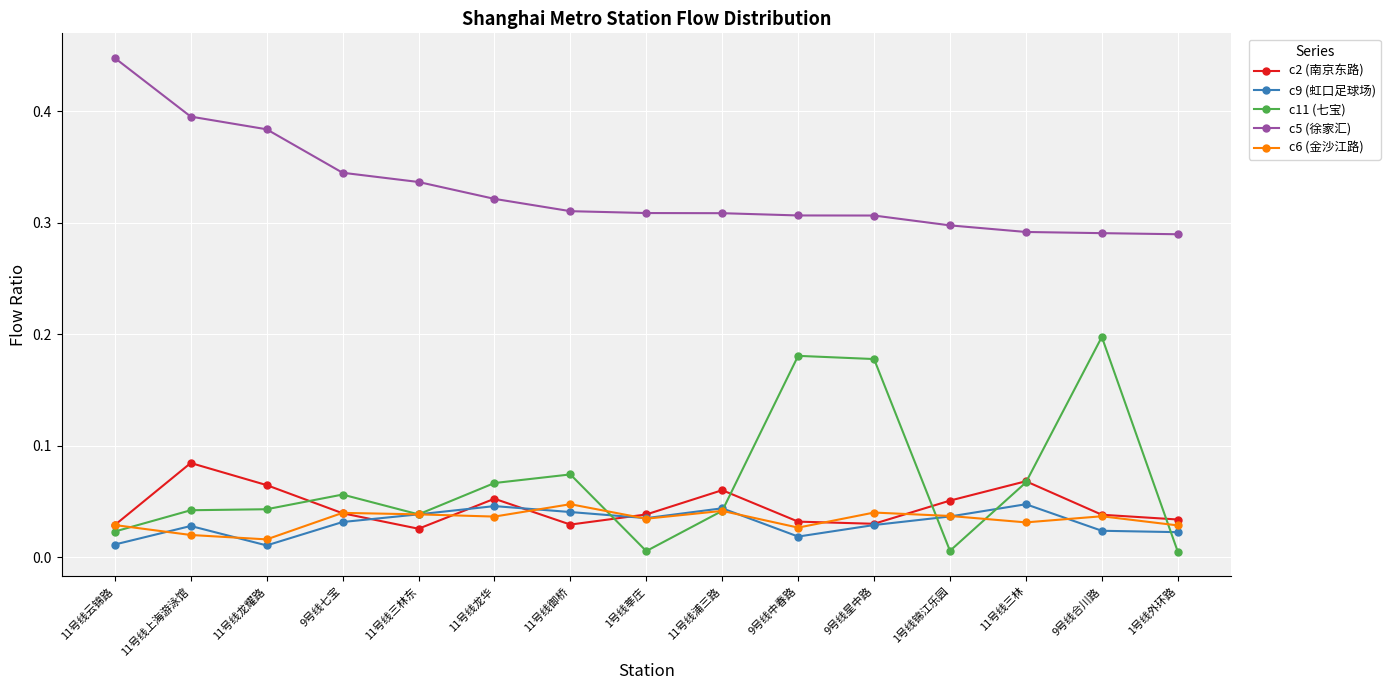

True or false: c11 (七宝) and c9 (虹口足球场) cross at least once.

True